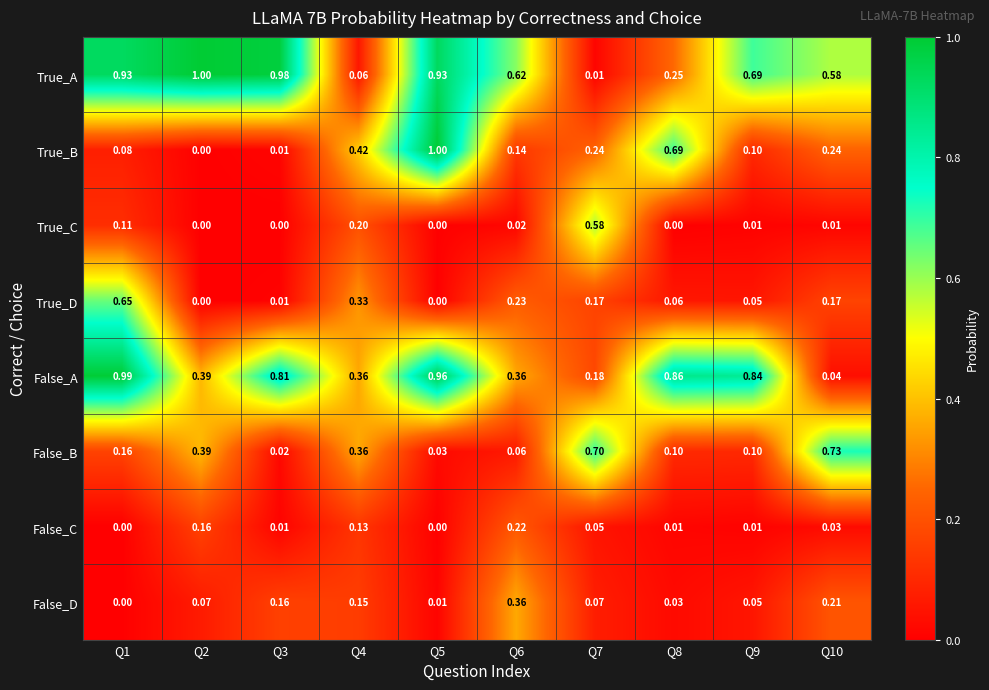

Rank the series at Q10 from highest to lowest value.

False_B, True_A, True_B, False_D, True_D, False_A, False_C, True_C